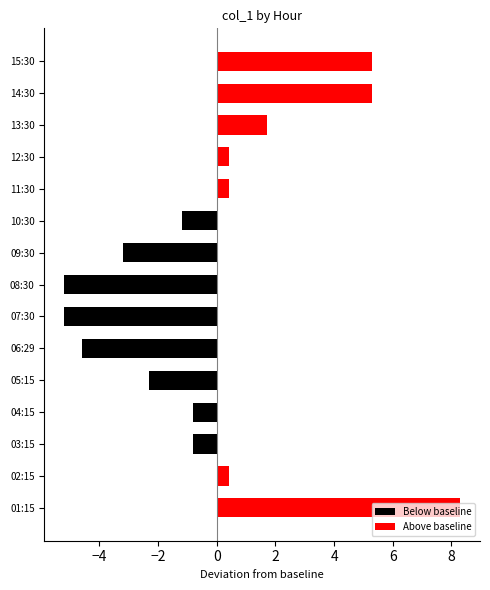

What is the difference between the second highest and second lowest values in the Below baseline series?

5.2